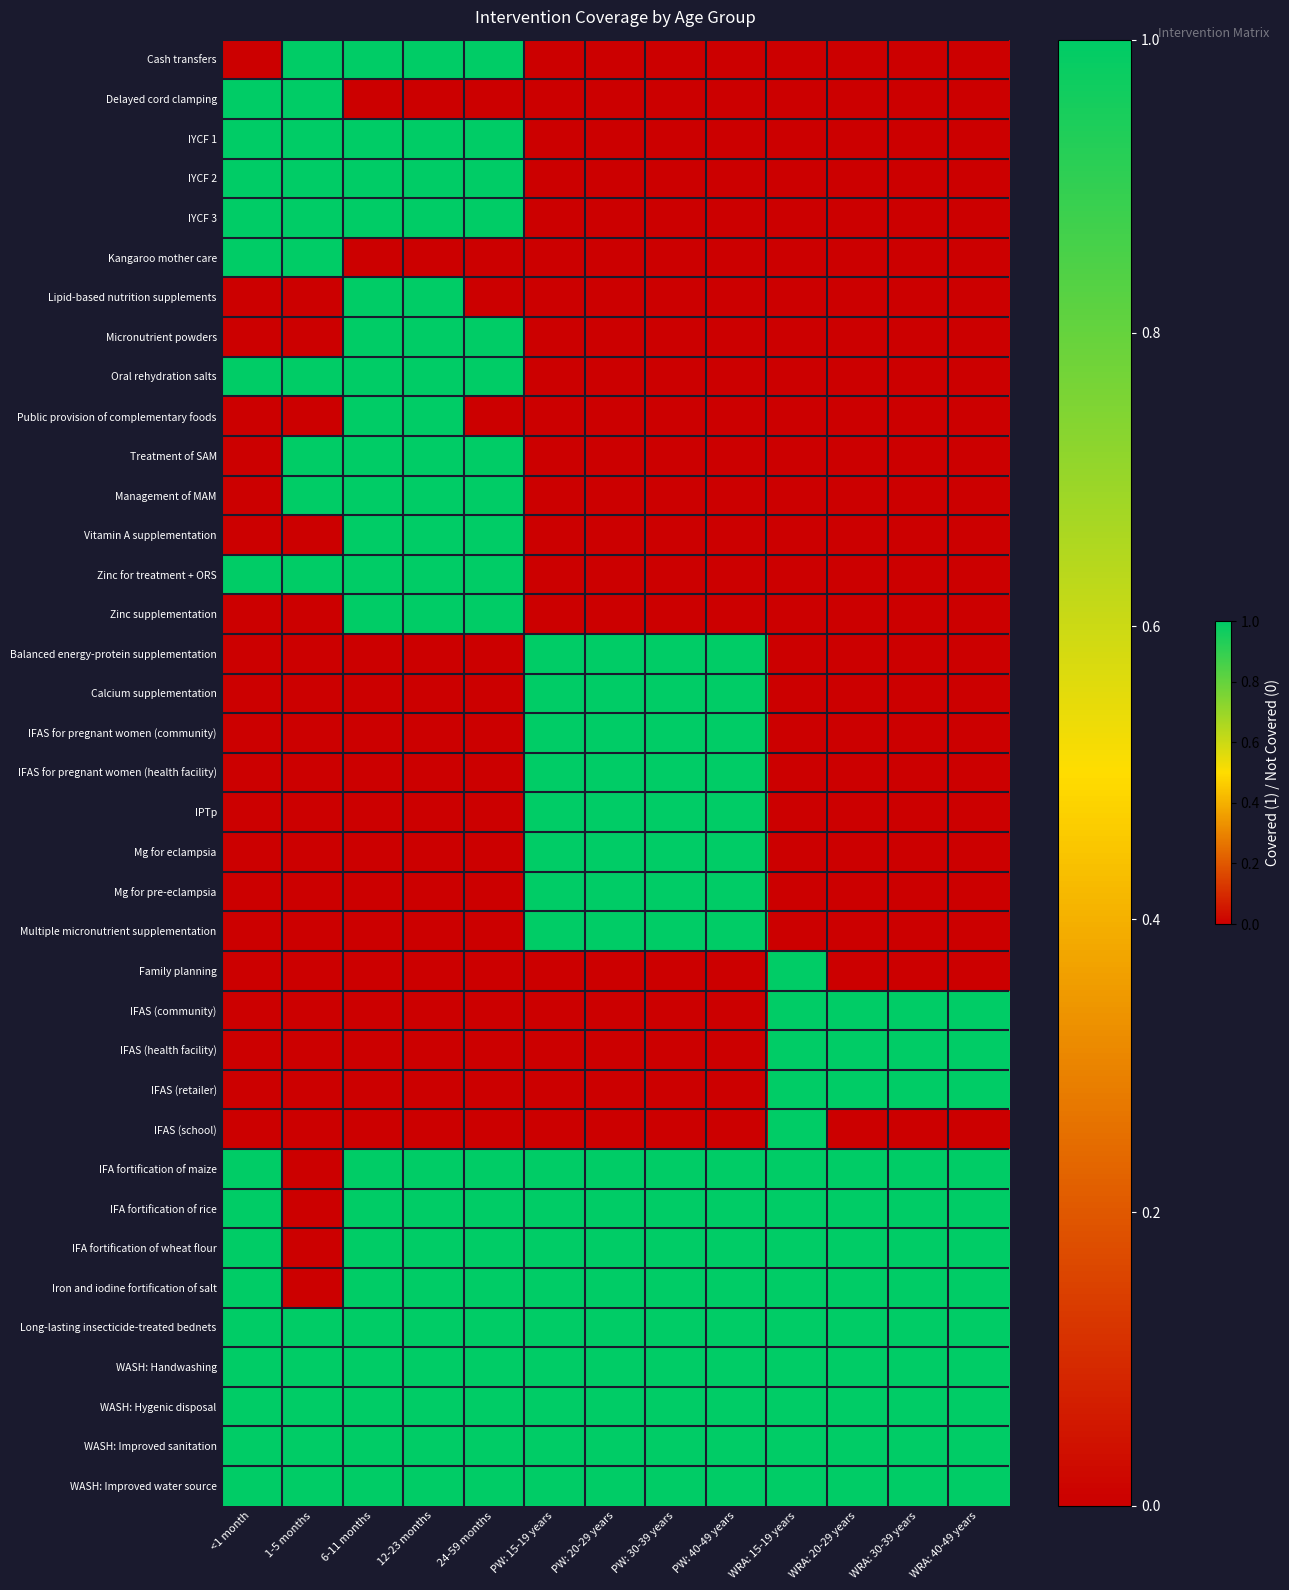

Reading left to right, list all the values displayed in this chart.

Cash transfers: <1 month=0	1-5 months=1	6-11 months=1	12-23 months=1	24-59 months=1	PW: 15-19 years=0	PW: 20-29 years=0	PW: 30-39 years=0	PW: 40-49 years=0	WRA: 15-19 years=0	WRA: 20-29 years=0	WRA: 30-39 years=0	WRA: 40-49 years=0
Delayed cord clamping: <1 month=1	1-5 months=1	6-11 months=0	12-23 months=0	24-59 months=0	PW: 15-19 years=0	PW: 20-29 years=0	PW: 30-39 years=0	PW: 40-49 years=0	WRA: 15-19 years=0	WRA: 20-29 years=0	WRA: 30-39 years=0	WRA: 40-49 years=0
IYCF 1: <1 month=1	1-5 months=1	6-11 months=1	12-23 months=1	24-59 months=1	PW: 15-19 years=0	PW: 20-29 years=0	PW: 30-39 years=0	PW: 40-49 years=0	WRA: 15-19 years=0	WRA: 20-29 years=0	WRA: 30-39 years=0	WRA: 40-49 years=0
IYCF 2: <1 month=1	1-5 months=1	6-11 months=1	12-23 months=1	24-59 months=1	PW: 15-19 years=0	PW: 20-29 years=0	PW: 30-39 years=0	PW: 40-49 years=0	WRA: 15-19 years=0	WRA: 20-29 years=0	WRA: 30-39 years=0	WRA: 40-49 years=0
IYCF 3: <1 month=1	1-5 months=1	6-11 months=1	12-23 months=1	24-59 months=1	PW: 15-19 years=0	PW: 20-29 years=0	PW: 30-39 years=0	PW: 40-49 years=0	WRA: 15-19 years=0	WRA: 20-29 years=0	WRA: 30-39 years=0	WRA: 40-49 years=0
Kangaroo mother care: <1 month=1	1-5 months=1	6-11 months=0	12-23 months=0	24-59 months=0	PW: 15-19 years=0	PW: 20-29 years=0	PW: 30-39 years=0	PW: 40-49 years=0	WRA: 15-19 years=0	WRA: 20-29 years=0	WRA: 30-39 years=0	WRA: 40-49 years=0
Lipid-based nutrition supplements: <1 month=0	1-5 months=0	6-11 months=1	12-23 months=1	24-59 months=0	PW: 15-19 years=0	PW: 20-29 years=0	PW: 30-39 years=0	PW: 40-49 years=0	WRA: 15-19 years=0	WRA: 20-29 years=0	WRA: 30-39 years=0	WRA: 40-49 years=0
Micronutrient powders: <1 month=0	1-5 months=0	6-11 months=1	12-23 months=1	24-59 months=1	PW: 15-19 years=0	PW: 20-29 years=0	PW: 30-39 years=0	PW: 40-49 years=0	WRA: 15-19 years=0	WRA: 20-29 years=0	WRA: 30-39 years=0	WRA: 40-49 years=0
Oral rehydration salts: <1 month=1	1-5 months=1	6-11 months=1	12-23 months=1	24-59 months=1	PW: 15-19 years=0	PW: 20-29 years=0	PW: 30-39 years=0	PW: 40-49 years=0	WRA: 15-19 years=0	WRA: 20-29 years=0	WRA: 30-39 years=0	WRA: 40-49 years=0
Public provision of complementary foods: <1 month=0	1-5 months=0	6-11 months=1	12-23 months=1	24-59 months=0	PW: 15-19 years=0	PW: 20-29 years=0	PW: 30-39 years=0	PW: 40-49 years=0	WRA: 15-19 years=0	WRA: 20-29 years=0	WRA: 30-39 years=0	WRA: 40-49 years=0
Treatment of SAM: <1 month=0	1-5 months=1	6-11 months=1	12-23 months=1	24-59 months=1	PW: 15-19 years=0	PW: 20-29 years=0	PW: 30-39 years=0	PW: 40-49 years=0	WRA: 15-19 years=0	WRA: 20-29 years=0	WRA: 30-39 years=0	WRA: 40-49 years=0
Management of MAM: <1 month=0	1-5 months=1	6-11 months=1	12-23 months=1	24-59 months=1	PW: 15-19 years=0	PW: 20-29 years=0	PW: 30-39 years=0	PW: 40-49 years=0	WRA: 15-19 years=0	WRA: 20-29 years=0	WRA: 30-39 years=0	WRA: 40-49 years=0
Vitamin A supplementation: <1 month=0	1-5 months=0	6-11 months=1	12-23 months=1	24-59 months=1	PW: 15-19 years=0	PW: 20-29 years=0	PW: 30-39 years=0	PW: 40-49 years=0	WRA: 15-19 years=0	WRA: 20-29 years=0	WRA: 30-39 years=0	WRA: 40-49 years=0
Zinc for treatment + ORS: <1 month=1	1-5 months=1	6-11 months=1	12-23 months=1	24-59 months=1	PW: 15-19 years=0	PW: 20-29 years=0	PW: 30-39 years=0	PW: 40-49 years=0	WRA: 15-19 years=0	WRA: 20-29 years=0	WRA: 30-39 years=0	WRA: 40-49 years=0
Zinc supplementation: <1 month=0	1-5 months=0	6-11 months=1	12-23 months=1	24-59 months=1	PW: 15-19 years=0	PW: 20-29 years=0	PW: 30-39 years=0	PW: 40-49 years=0	WRA: 15-19 years=0	WRA: 20-29 years=0	WRA: 30-39 years=0	WRA: 40-49 years=0
Balanced energy-protein supplementation: <1 month=0	1-5 months=0	6-11 months=0	12-23 months=0	24-59 months=0	PW: 15-19 years=1	PW: 20-29 years=1	PW: 30-39 years=1	PW: 40-49 years=1	WRA: 15-19 years=0	WRA: 20-29 years=0	WRA: 30-39 years=0	WRA: 40-49 years=0
Calcium supplementation: <1 month=0	1-5 months=0	6-11 months=0	12-23 months=0	24-59 months=0	PW: 15-19 years=1	PW: 20-29 years=1	PW: 30-39 years=1	PW: 40-49 years=1	WRA: 15-19 years=0	WRA: 20-29 years=0	WRA: 30-39 years=0	WRA: 40-49 years=0
IFAS for pregnant women (community): <1 month=0	1-5 months=0	6-11 months=0	12-23 months=0	24-59 months=0	PW: 15-19 years=1	PW: 20-29 years=1	PW: 30-39 years=1	PW: 40-49 years=1	WRA: 15-19 years=0	WRA: 20-29 years=0	WRA: 30-39 years=0	WRA: 40-49 years=0
IFAS for pregnant women (health facility): <1 month=0	1-5 months=0	6-11 months=0	12-23 months=0	24-59 months=0	PW: 15-19 years=1	PW: 20-29 years=1	PW: 30-39 years=1	PW: 40-49 years=1	WRA: 15-19 years=0	WRA: 20-29 years=0	WRA: 30-39 years=0	WRA: 40-49 years=0
IPTp: <1 month=0	1-5 months=0	6-11 months=0	12-23 months=0	24-59 months=0	PW: 15-19 years=1	PW: 20-29 years=1	PW: 30-39 years=1	PW: 40-49 years=1	WRA: 15-19 years=0	WRA: 20-29 years=0	WRA: 30-39 years=0	WRA: 40-49 years=0
Mg for eclampsia: <1 month=0	1-5 months=0	6-11 months=0	12-23 months=0	24-59 months=0	PW: 15-19 years=1	PW: 20-29 years=1	PW: 30-39 years=1	PW: 40-49 years=1	WRA: 15-19 years=0	WRA: 20-29 years=0	WRA: 30-39 years=0	WRA: 40-49 years=0
Mg for pre-eclampsia: <1 month=0	1-5 months=0	6-11 months=0	12-23 months=0	24-59 months=0	PW: 15-19 years=1	PW: 20-29 years=1	PW: 30-39 years=1	PW: 40-49 years=1	WRA: 15-19 years=0	WRA: 20-29 years=0	WRA: 30-39 years=0	WRA: 40-49 years=0
Multiple micronutrient supplementation: <1 month=0	1-5 months=0	6-11 months=0	12-23 months=0	24-59 months=0	PW: 15-19 years=1	PW: 20-29 years=1	PW: 30-39 years=1	PW: 40-49 years=1	WRA: 15-19 years=0	WRA: 20-29 years=0	WRA: 30-39 years=0	WRA: 40-49 years=0
Family planning: <1 month=0	1-5 months=0	6-11 months=0	12-23 months=0	24-59 months=0	PW: 15-19 years=0	PW: 20-29 years=0	PW: 30-39 years=0	PW: 40-49 years=0	WRA: 15-19 years=1	WRA: 20-29 years=0	WRA: 30-39 years=0	WRA: 40-49 years=0
IFAS (community): <1 month=0	1-5 months=0	6-11 months=0	12-23 months=0	24-59 months=0	PW: 15-19 years=0	PW: 20-29 years=0	PW: 30-39 years=0	PW: 40-49 years=0	WRA: 15-19 years=1	WRA: 20-29 years=1	WRA: 30-39 years=1	WRA: 40-49 years=1
IFAS (health facility): <1 month=0	1-5 months=0	6-11 months=0	12-23 months=0	24-59 months=0	PW: 15-19 years=0	PW: 20-29 years=0	PW: 30-39 years=0	PW: 40-49 years=0	WRA: 15-19 years=1	WRA: 20-29 years=1	WRA: 30-39 years=1	WRA: 40-49 years=1
IFAS (retailer): <1 month=0	1-5 months=0	6-11 months=0	12-23 months=0	24-59 months=0	PW: 15-19 years=0	PW: 20-29 years=0	PW: 30-39 years=0	PW: 40-49 years=0	WRA: 15-19 years=1	WRA: 20-29 years=1	WRA: 30-39 years=1	WRA: 40-49 years=1
IFAS (school): <1 month=0	1-5 months=0	6-11 months=0	12-23 months=0	24-59 months=0	PW: 15-19 years=0	PW: 20-29 years=0	PW: 30-39 years=0	PW: 40-49 years=0	WRA: 15-19 years=1	WRA: 20-29 years=0	WRA: 30-39 years=0	WRA: 40-49 years=0
IFA fortification of maize: <1 month=1	1-5 months=0	6-11 months=1	12-23 months=1	24-59 months=1	PW: 15-19 years=1	PW: 20-29 years=1	PW: 30-39 years=1	PW: 40-49 years=1	WRA: 15-19 years=1	WRA: 20-29 years=1	WRA: 30-39 years=1	WRA: 40-49 years=1
IFA fortification of rice: <1 month=1	1-5 months=0	6-11 months=1	12-23 months=1	24-59 months=1	PW: 15-19 years=1	PW: 20-29 years=1	PW: 30-39 years=1	PW: 40-49 years=1	WRA: 15-19 years=1	WRA: 20-29 years=1	WRA: 30-39 years=1	WRA: 40-49 years=1
IFA fortification of wheat flour: <1 month=1	1-5 months=0	6-11 months=1	12-23 months=1	24-59 months=1	PW: 15-19 years=1	PW: 20-29 years=1	PW: 30-39 years=1	PW: 40-49 years=1	WRA: 15-19 years=1	WRA: 20-29 years=1	WRA: 30-39 years=1	WRA: 40-49 years=1
Iron and iodine fortification of salt: <1 month=1	1-5 months=0	6-11 months=1	12-23 months=1	24-59 months=1	PW: 15-19 years=1	PW: 20-29 years=1	PW: 30-39 years=1	PW: 40-49 years=1	WRA: 15-19 years=1	WRA: 20-29 years=1	WRA: 30-39 years=1	WRA: 40-49 years=1
Long-lasting insecticide-treated bednets: <1 month=1	1-5 months=1	6-11 months=1	12-23 months=1	24-59 months=1	PW: 15-19 years=1	PW: 20-29 years=1	PW: 30-39 years=1	PW: 40-49 years=1	WRA: 15-19 years=1	WRA: 20-29 years=1	WRA: 30-39 years=1	WRA: 40-49 years=1
WASH: Handwashing: <1 month=1	1-5 months=1	6-11 months=1	12-23 months=1	24-59 months=1	PW: 15-19 years=1	PW: 20-29 years=1	PW: 30-39 years=1	PW: 40-49 years=1	WRA: 15-19 years=1	WRA: 20-29 years=1	WRA: 30-39 years=1	WRA: 40-49 years=1
WASH: Hygenic disposal: <1 month=1	1-5 months=1	6-11 months=1	12-23 months=1	24-59 months=1	PW: 15-19 years=1	PW: 20-29 years=1	PW: 30-39 years=1	PW: 40-49 years=1	WRA: 15-19 years=1	WRA: 20-29 years=1	WRA: 30-39 years=1	WRA: 40-49 years=1
WASH: Improved sanitation: <1 month=1	1-5 months=1	6-11 months=1	12-23 months=1	24-59 months=1	PW: 15-19 years=1	PW: 20-29 years=1	PW: 30-39 years=1	PW: 40-49 years=1	WRA: 15-19 years=1	WRA: 20-29 years=1	WRA: 30-39 years=1	WRA: 40-49 years=1
WASH: Improved water source: <1 month=1	1-5 months=1	6-11 months=1	12-23 months=1	24-59 months=1	PW: 15-19 years=1	PW: 20-29 years=1	PW: 30-39 years=1	PW: 40-49 years=1	WRA: 15-19 years=1	WRA: 20-29 years=1	WRA: 30-39 years=1	WRA: 40-49 years=1